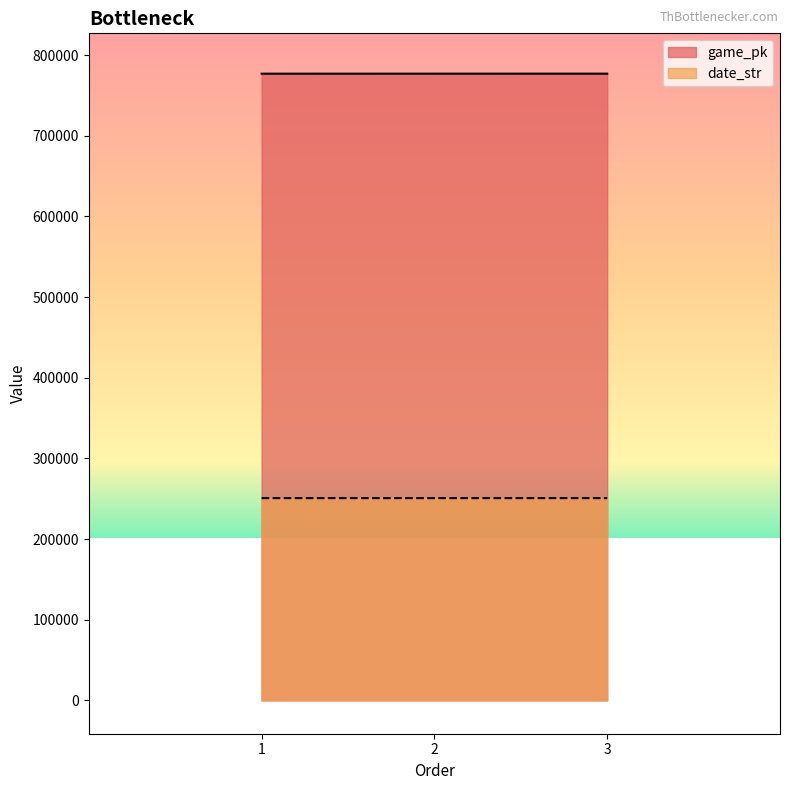

What is the spread (max minus min) of values at 3?

526259